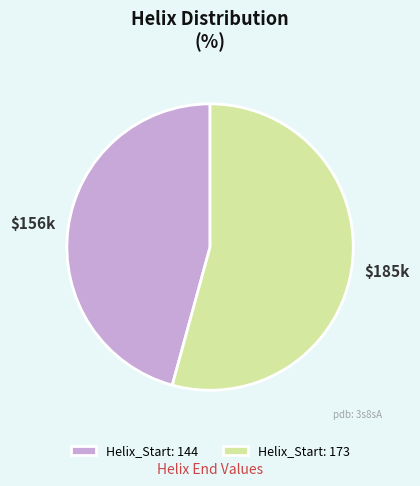

Is the sum of Helix_Start: 144 and Helix_Start: 173 greater than half?

Yes